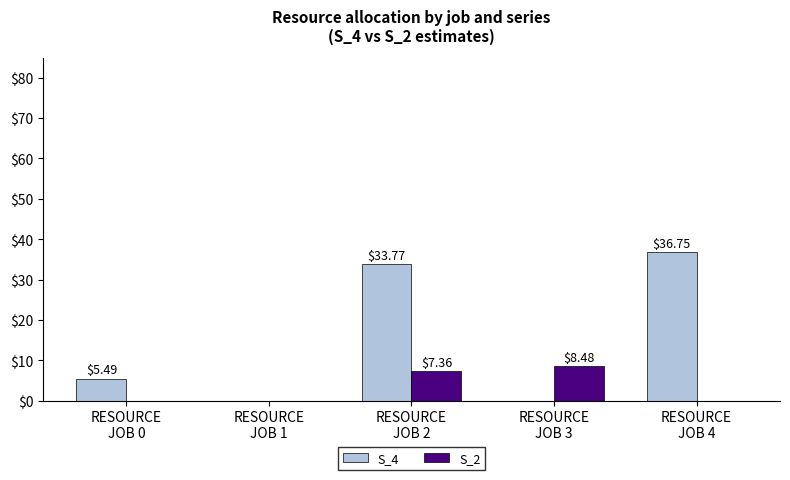

At which label does S_4 first exceed 5?

RESOURCE
JOB 0